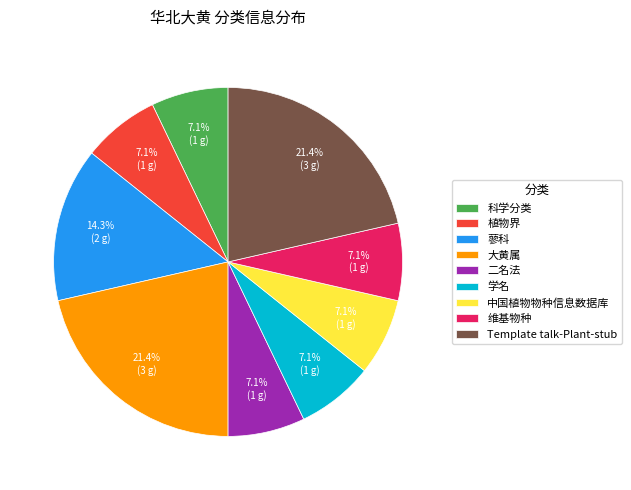

Which has a higher value, 大黄属 or 科学分类?

大黄属